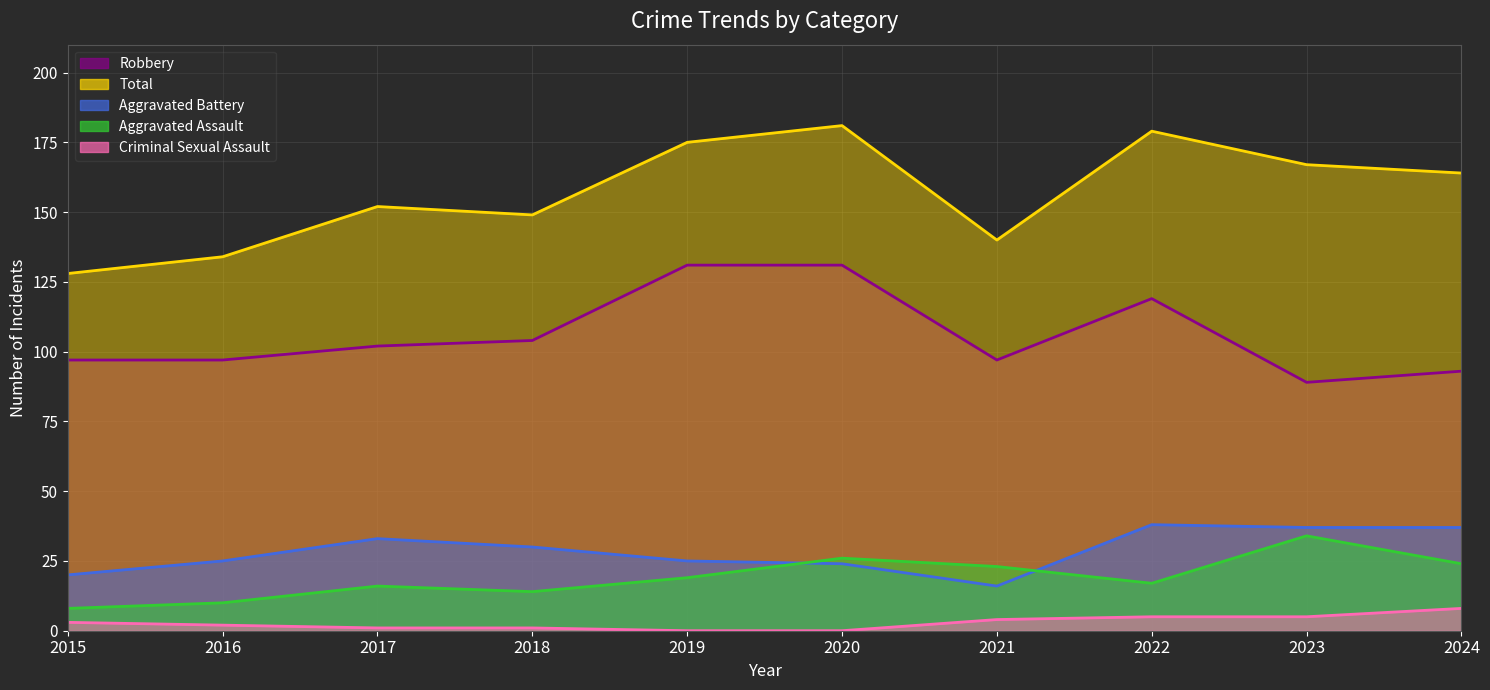

List the series in order of their peak value, highest first.

Total, Robbery, Aggravated Battery, Aggravated Assault, Criminal Sexual Assault